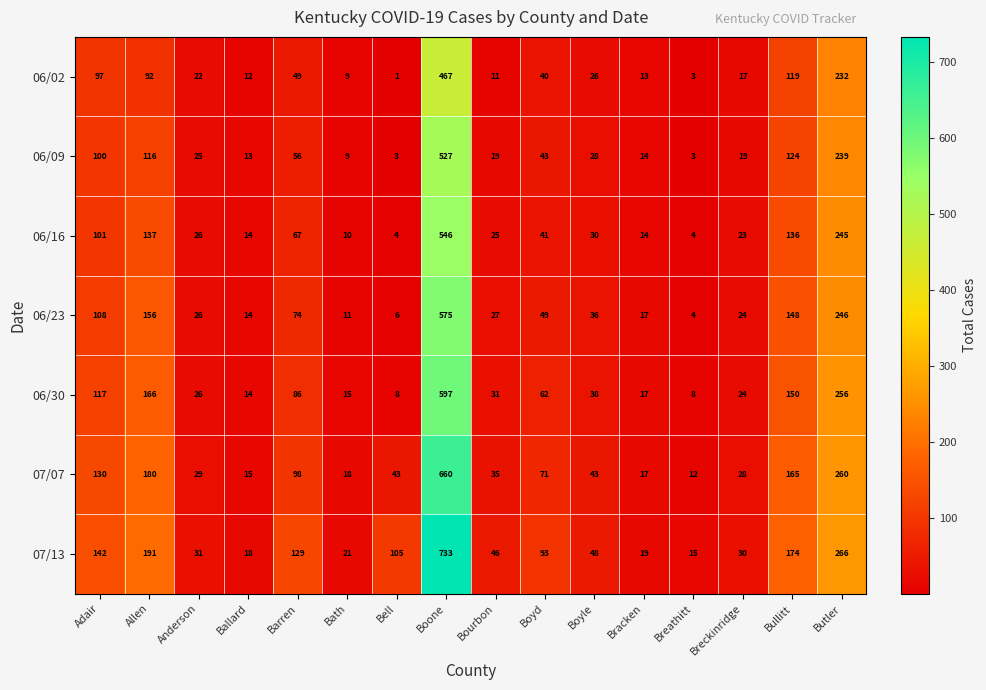

Which series has the largest total across all categories?

07/13